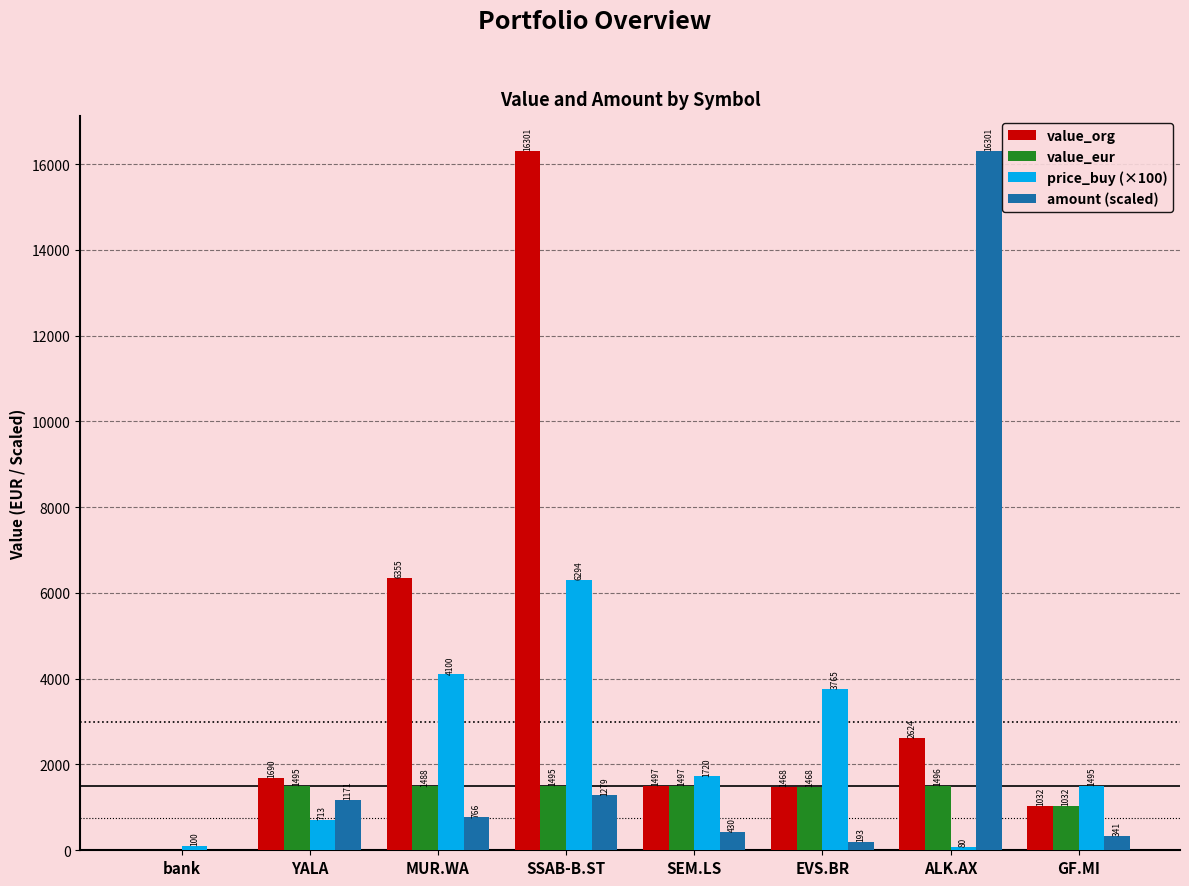

What are all the series names shown in the legend?

value_org, value_eur, price_buy (×100), amount (scaled)